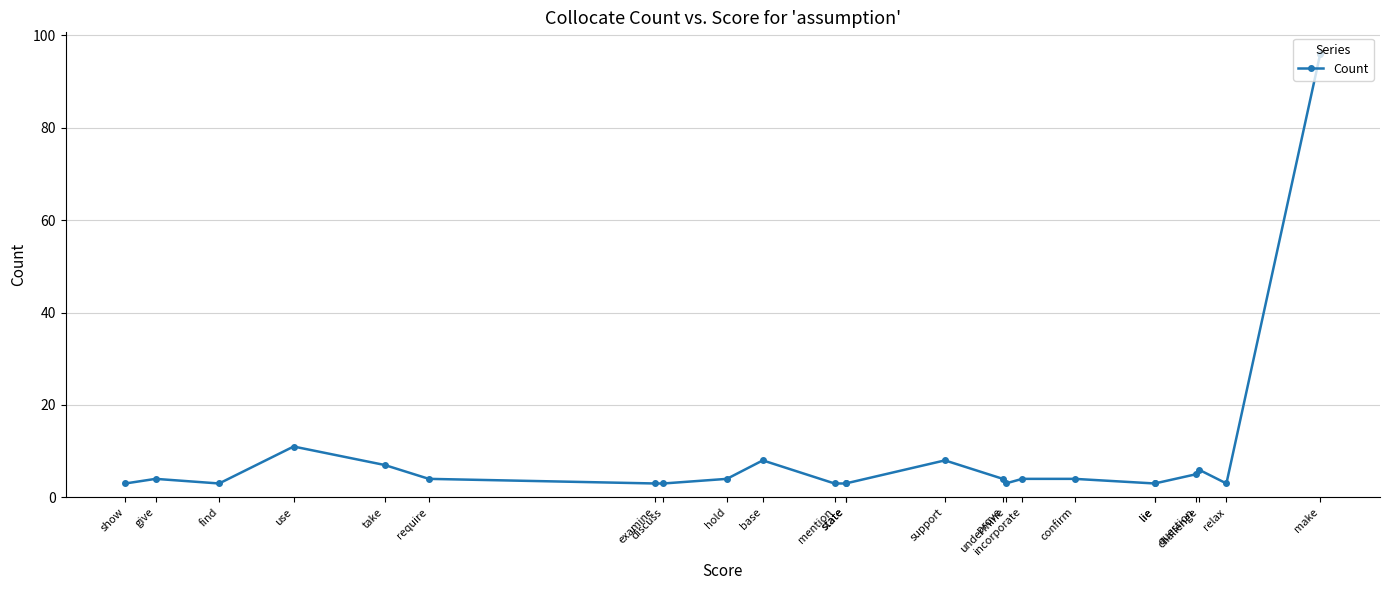

Is it true that the value at require is 4?

True